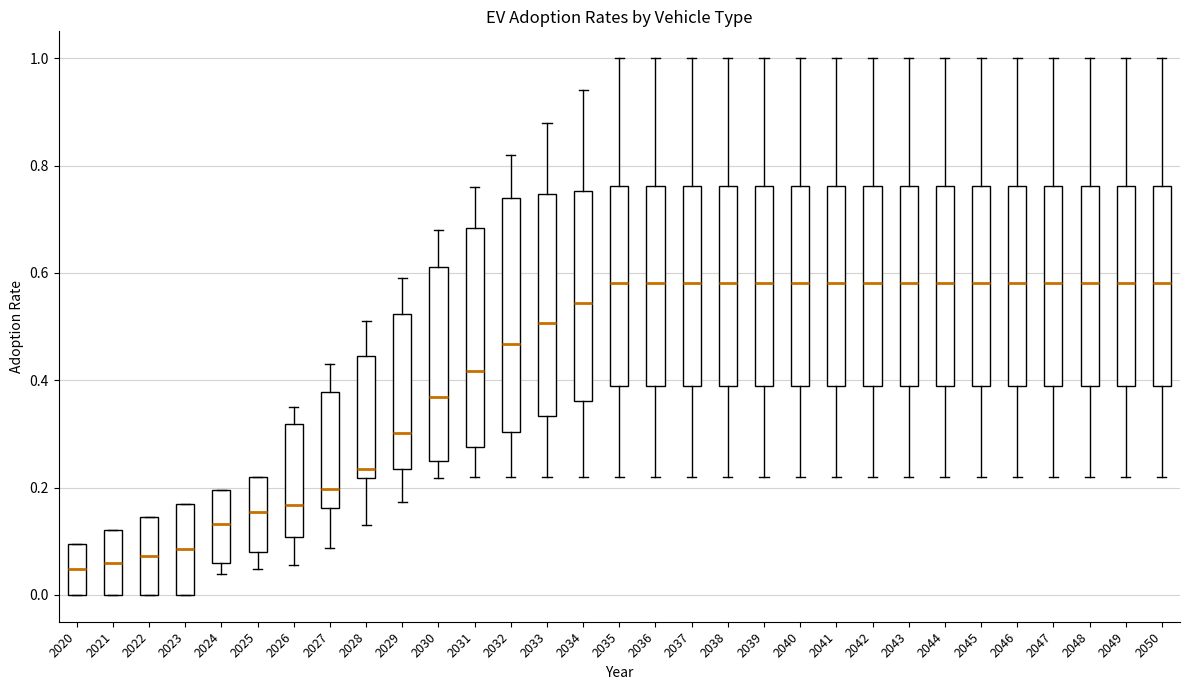

Where is the lower edge of the box at x = 2021 on the y-axis? The values are not printed on the chart, so give them approximately, as read against the axis.

0.00